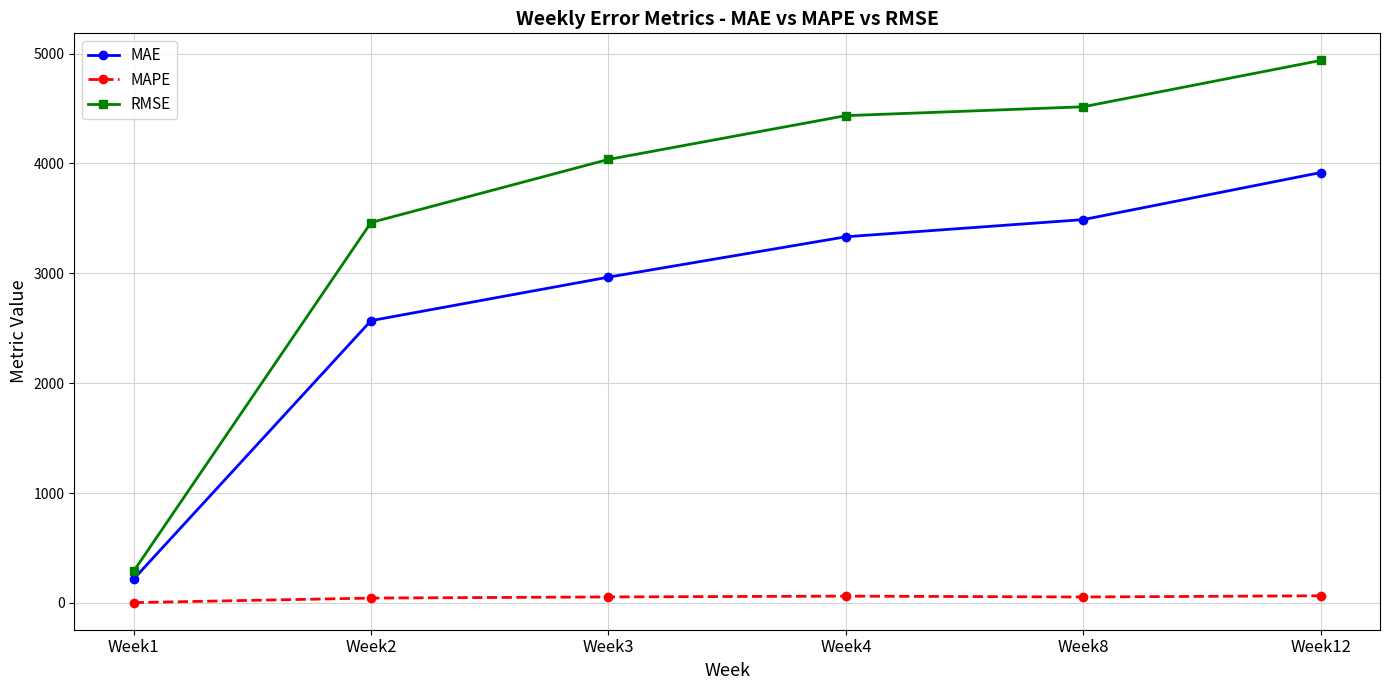

True or false: MAPE has more than 2 points higher than both neighbors.

False